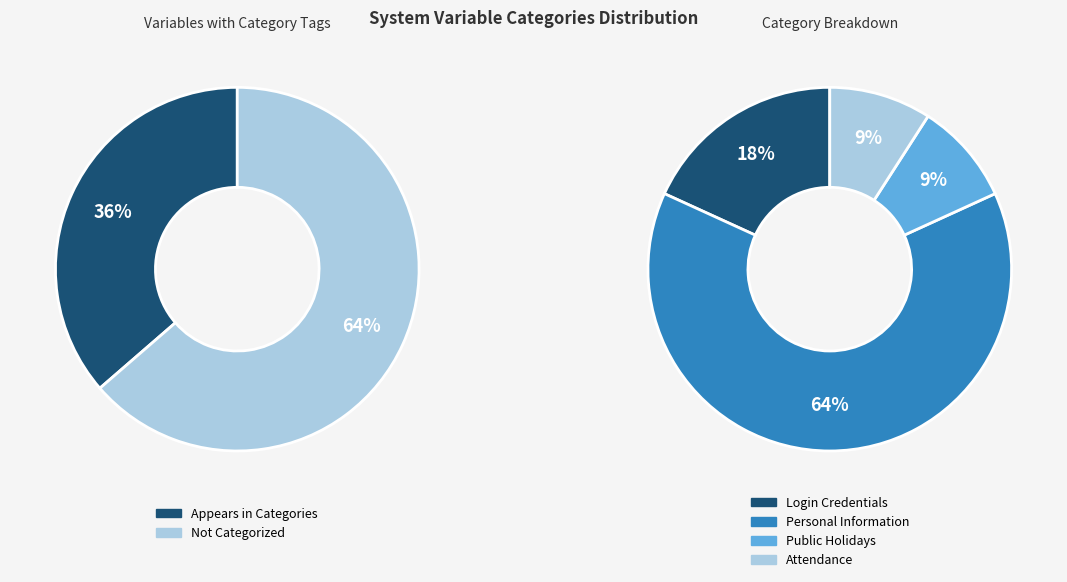

To the nearest percent, what portion does Attendance represent?

9%